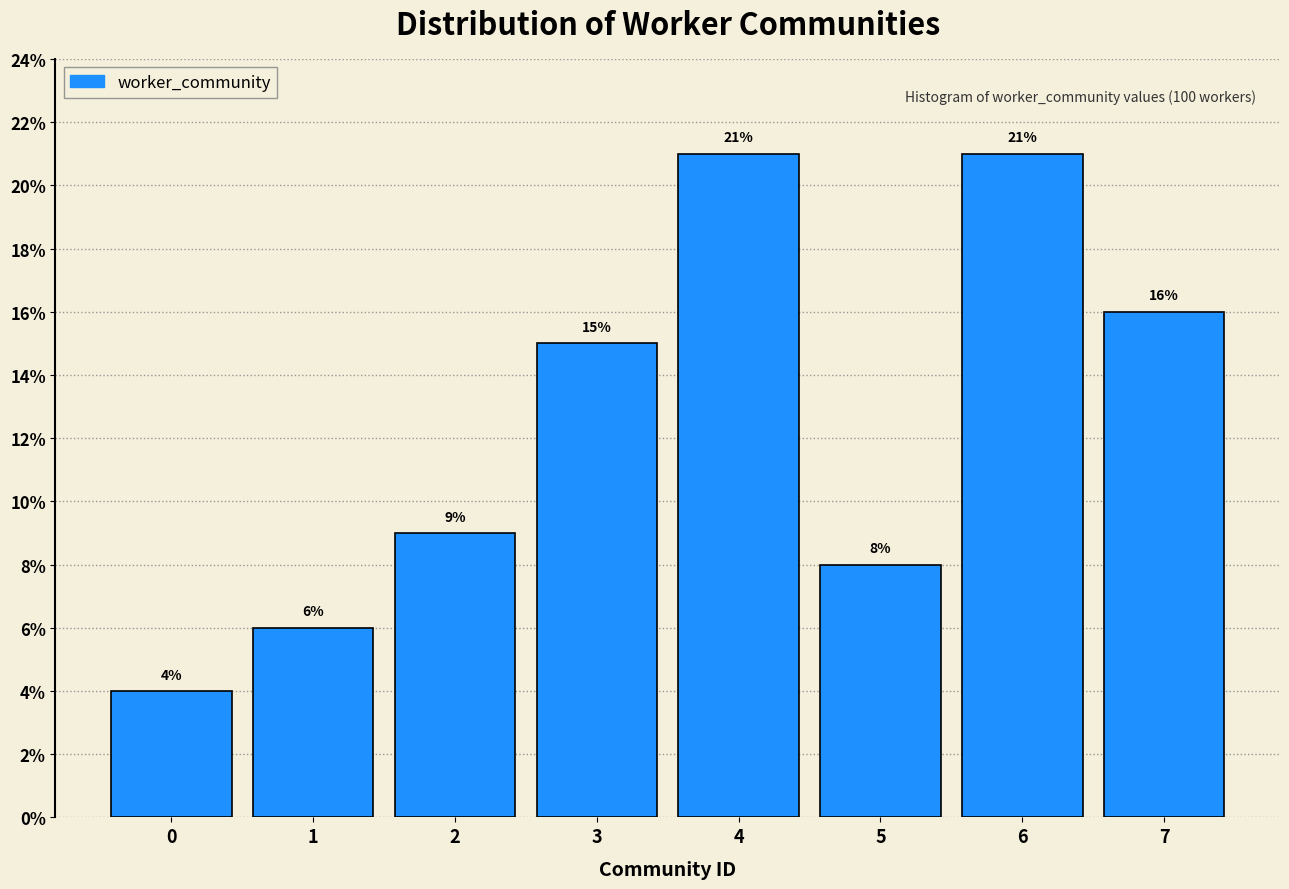

Reading left to right, transcribe this chart: for each bar, give the range it covers on the x-axis and its height.

-0.5 to 0.5: 4
0.5 to 1.5: 6
1.5 to 2.5: 9
2.5 to 3.5: 15
3.5 to 4.5: 21
4.5 to 5.5: 8
5.5 to 6.5: 21
6.5 to 7.5: 16